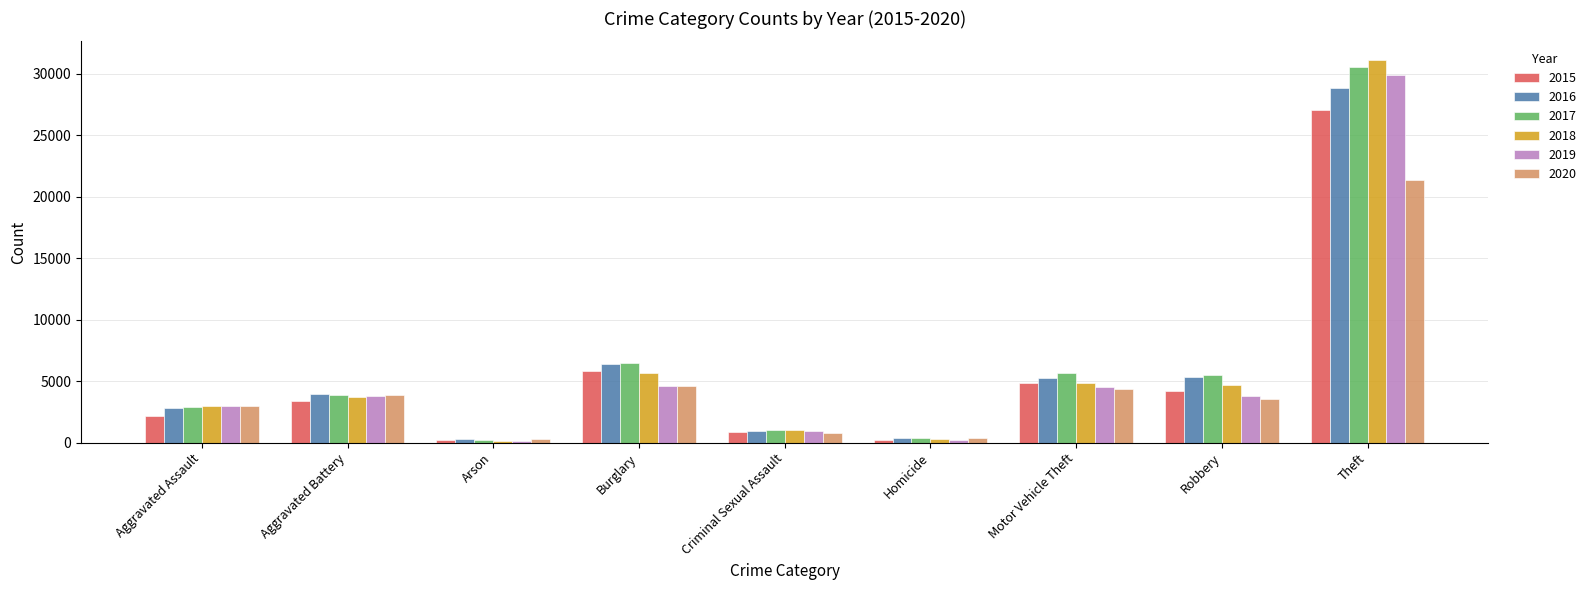

What are all the series names shown in the legend?

2015, 2016, 2017, 2018, 2019, 2020